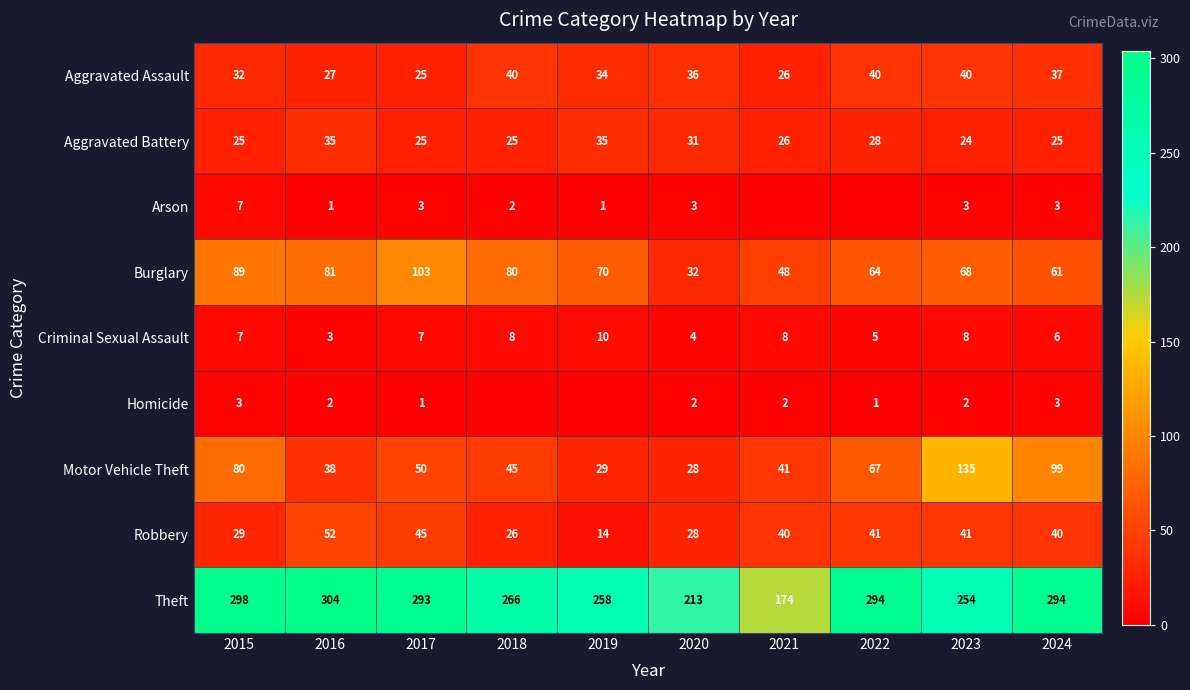

Is it true that Aggravated Battery equals 16 at 2019?

False